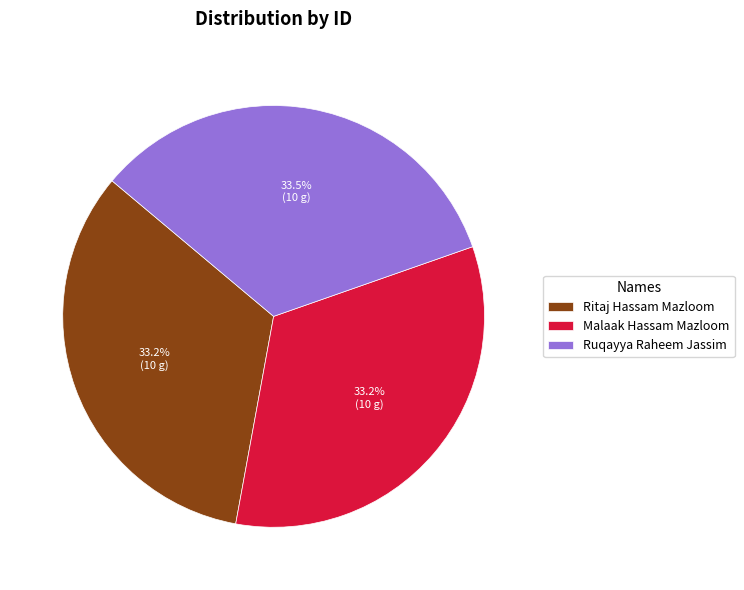

Is there any slice that represents more than half of the pie?

No